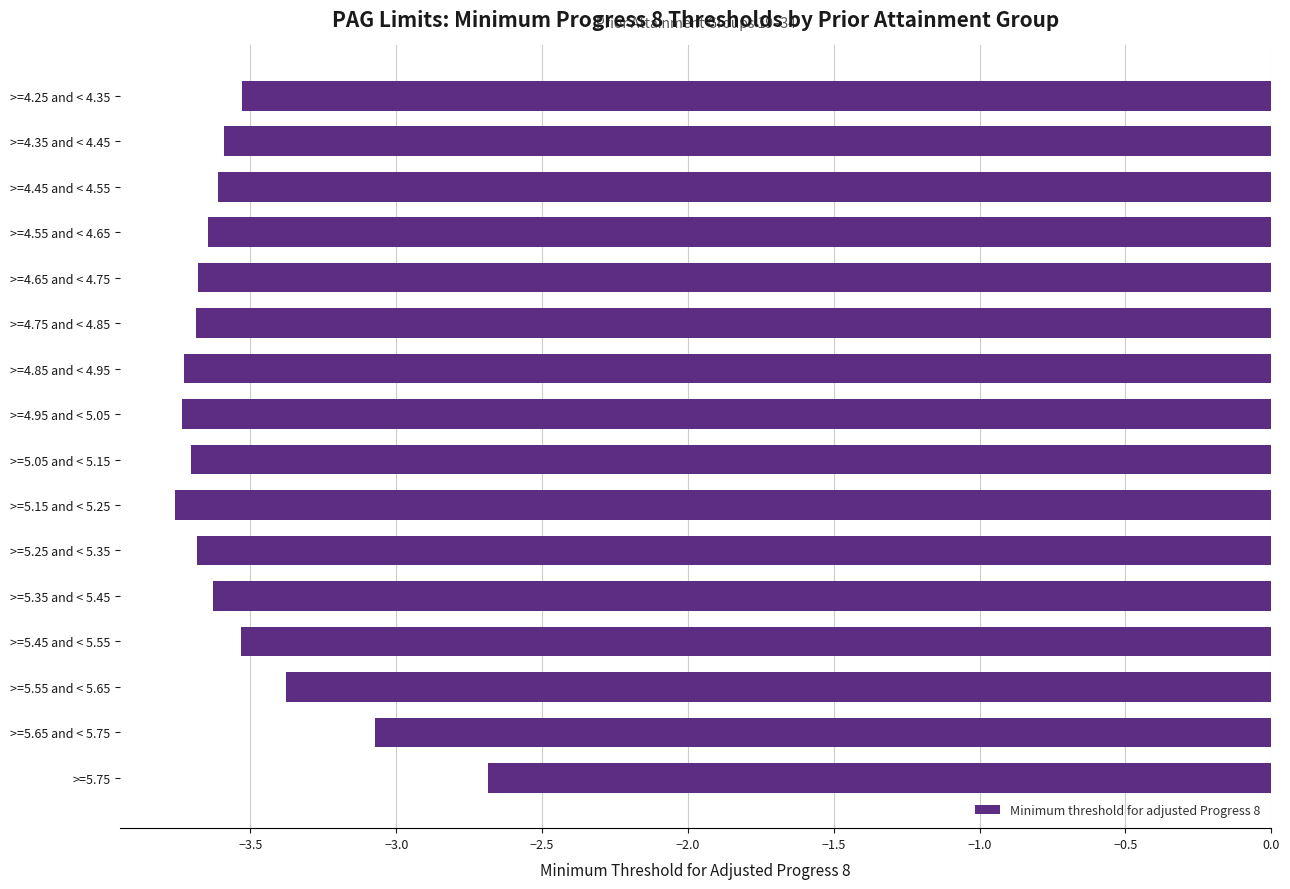

What is the difference between the maximum and minimum values?

1.1